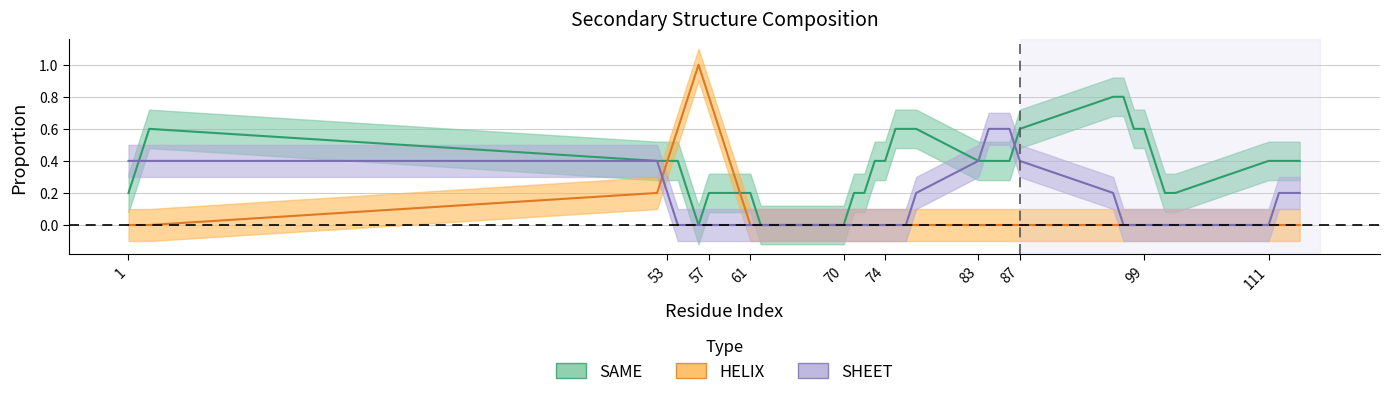

How many times do SHEET and SAME cross each other?

4